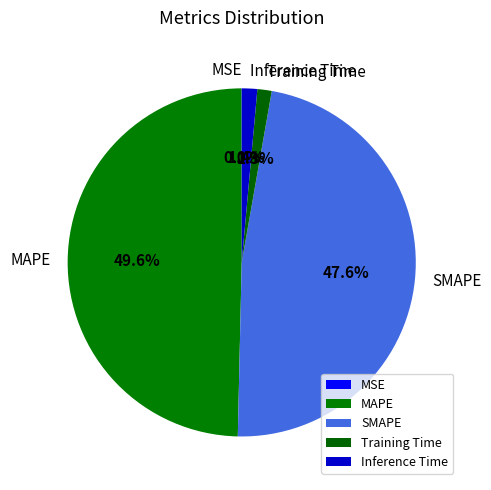

Which slice is the largest?

MAPE